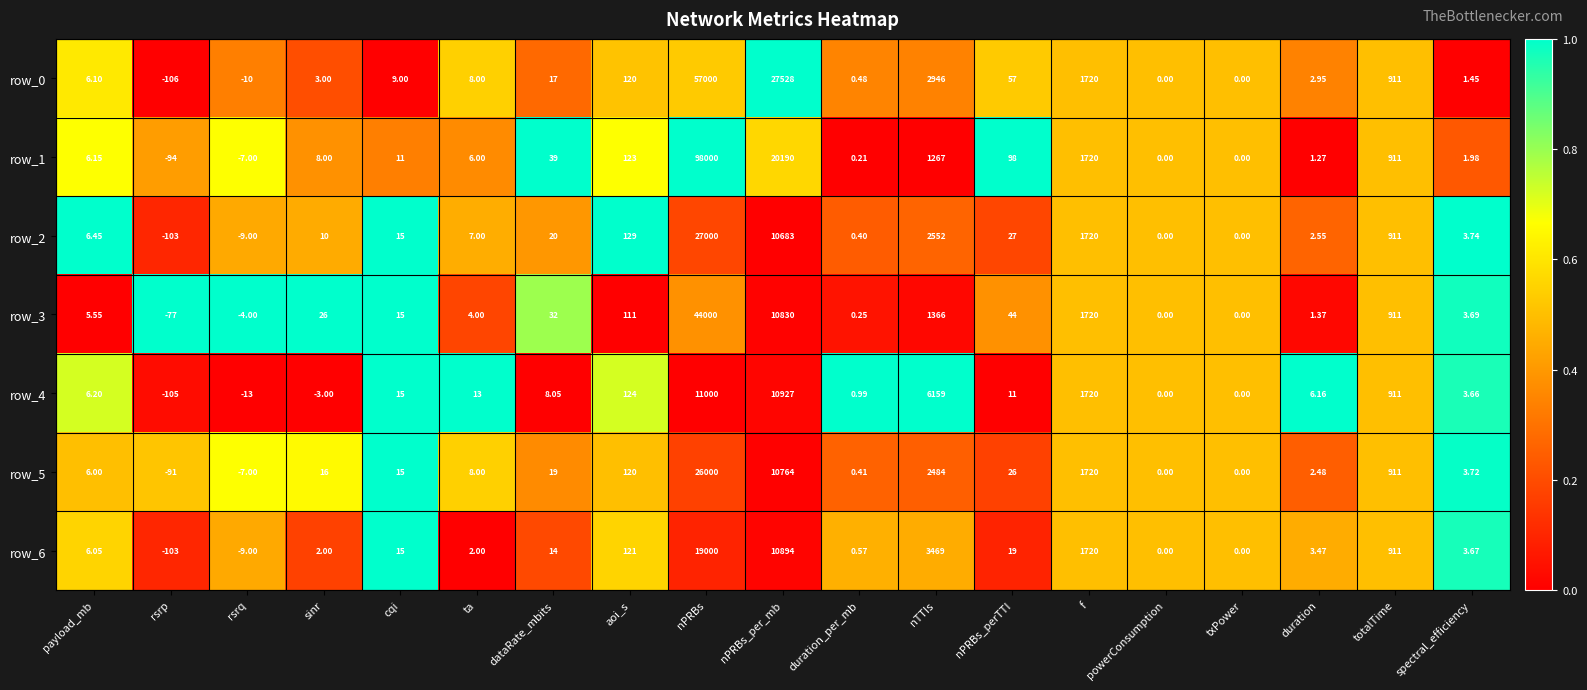

How many distinct data groups are displayed?

7